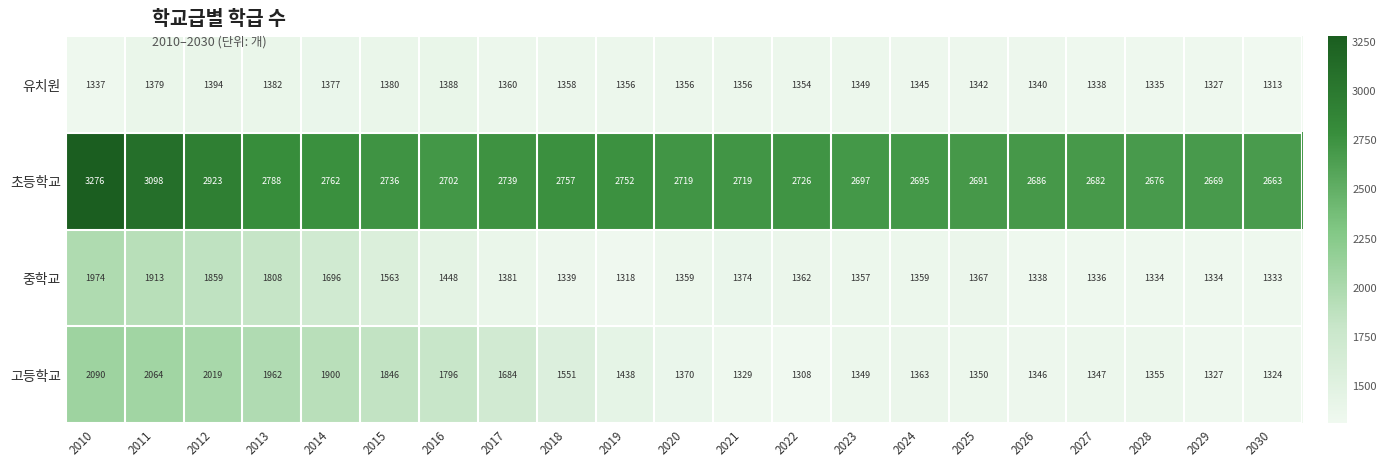

True or false: 고등학교 has a value of 1438 at 2019.

True